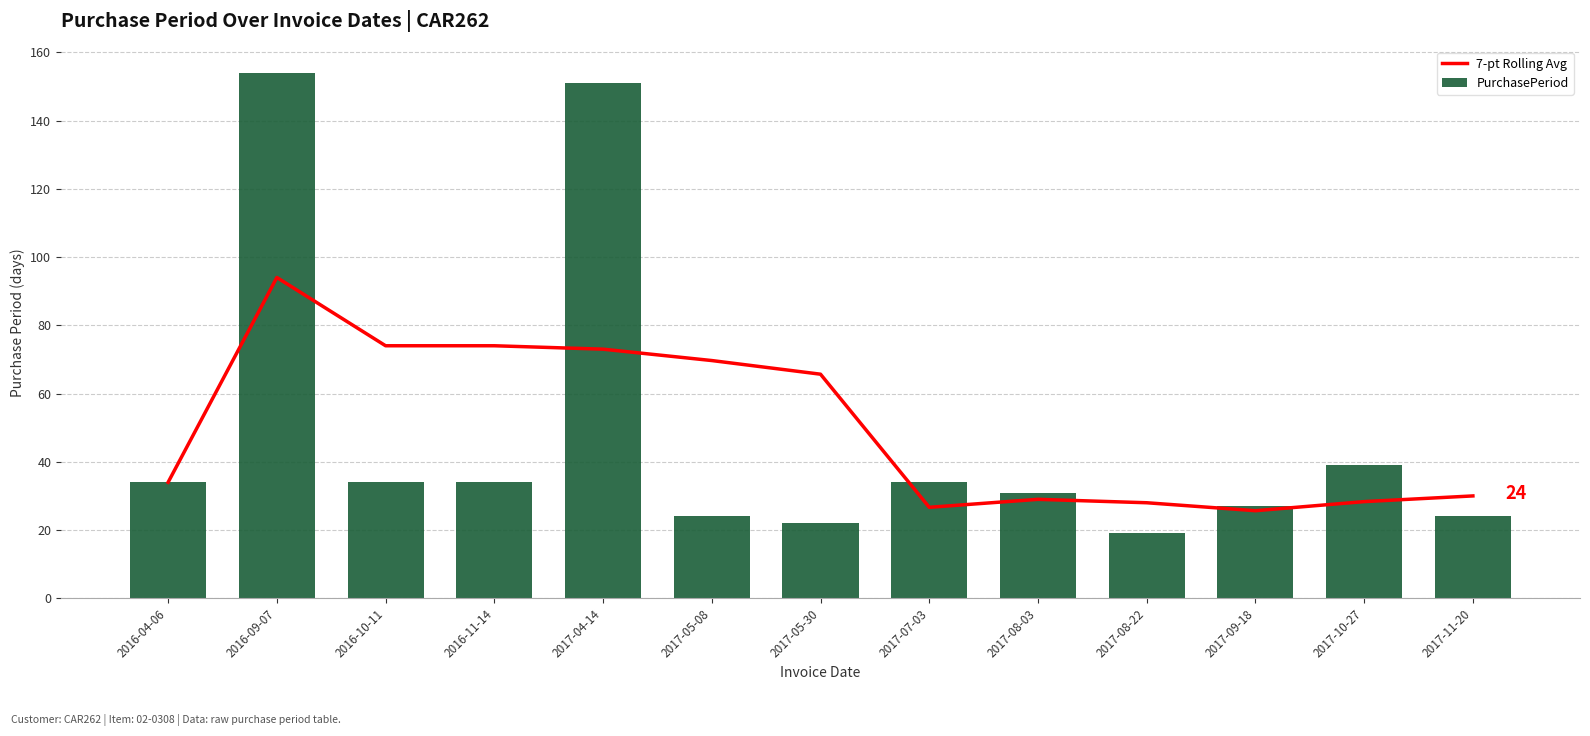

What is the difference between the PurchasePeriod values at 2017-10-27 and 2017-08-22?

20